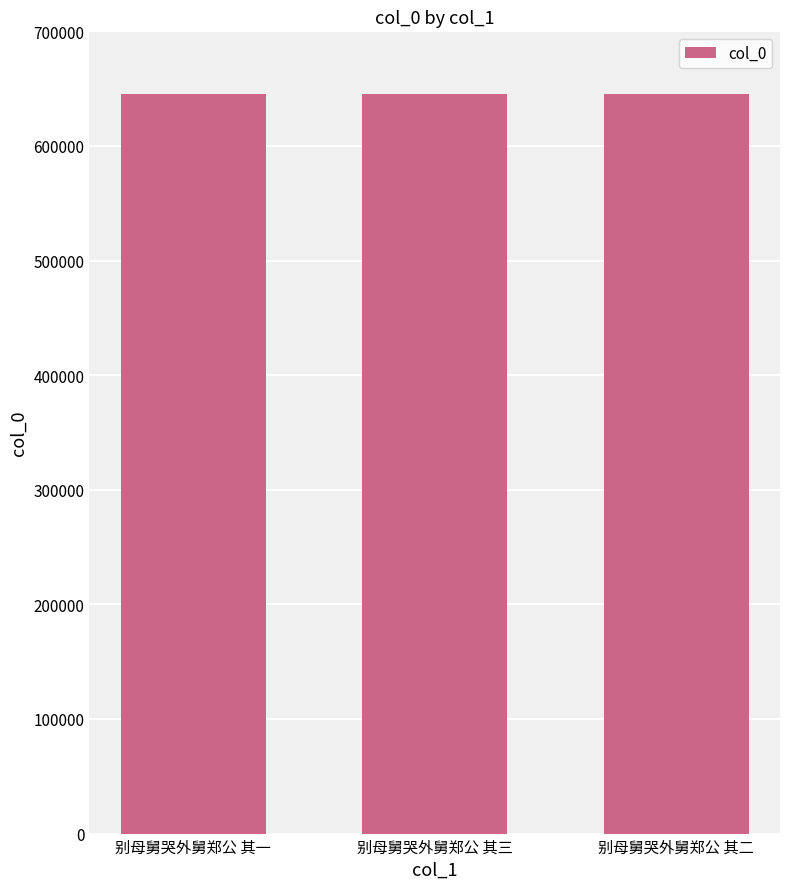

How many categories are shown in the chart?

3